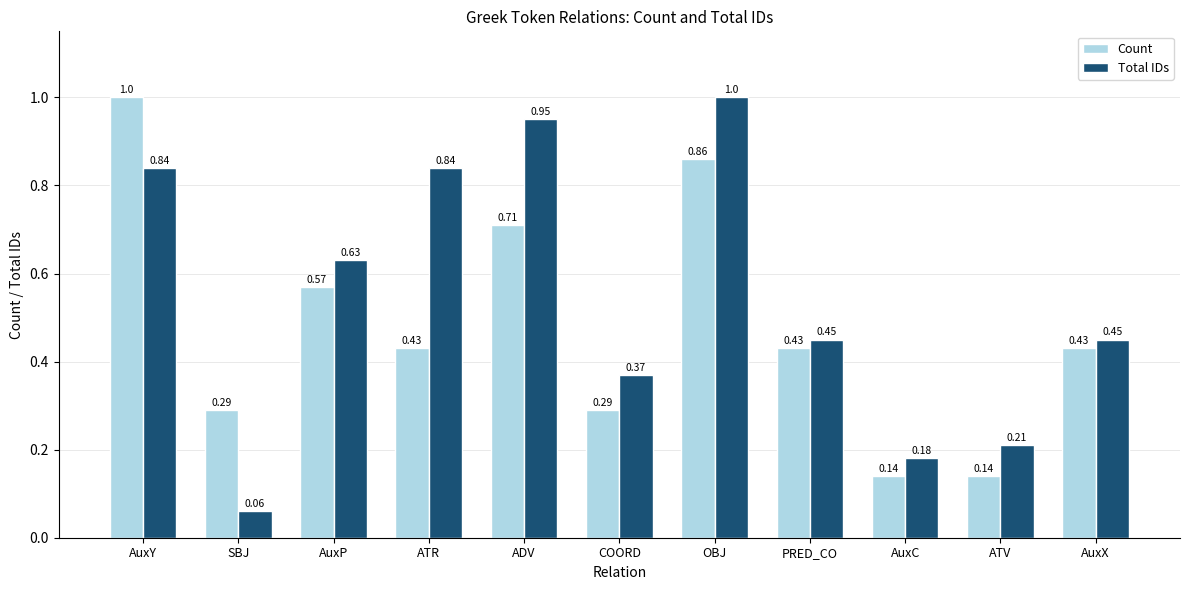

List the series in order of their overall mean, highest first.

Total IDs, Count